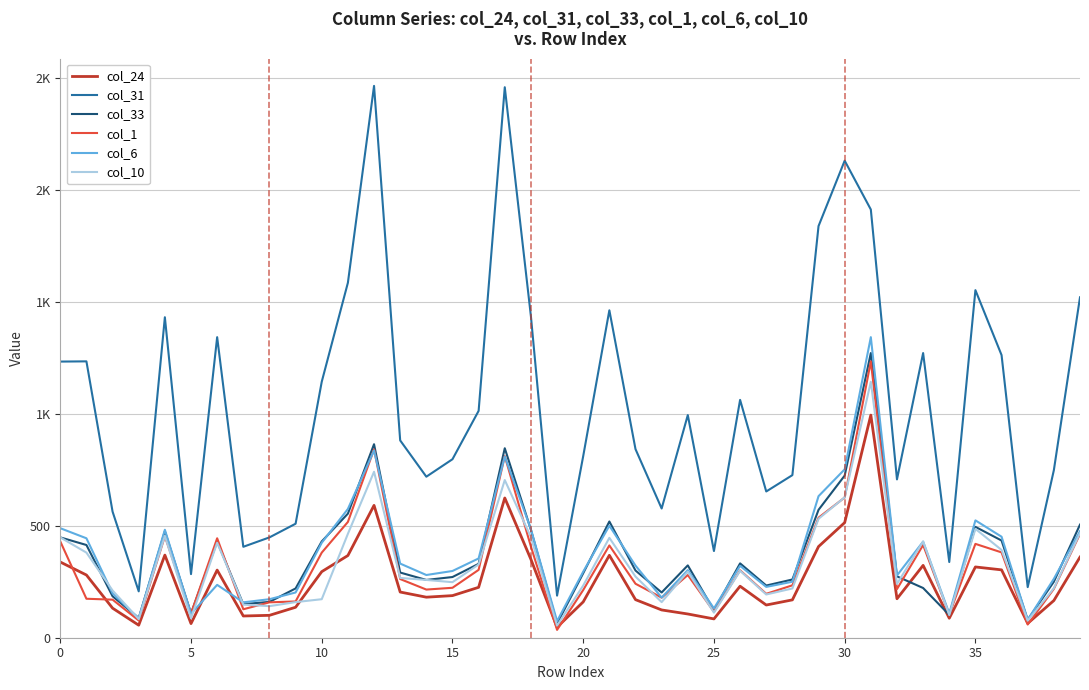

Is this an area chart (filled region under the line)?

No